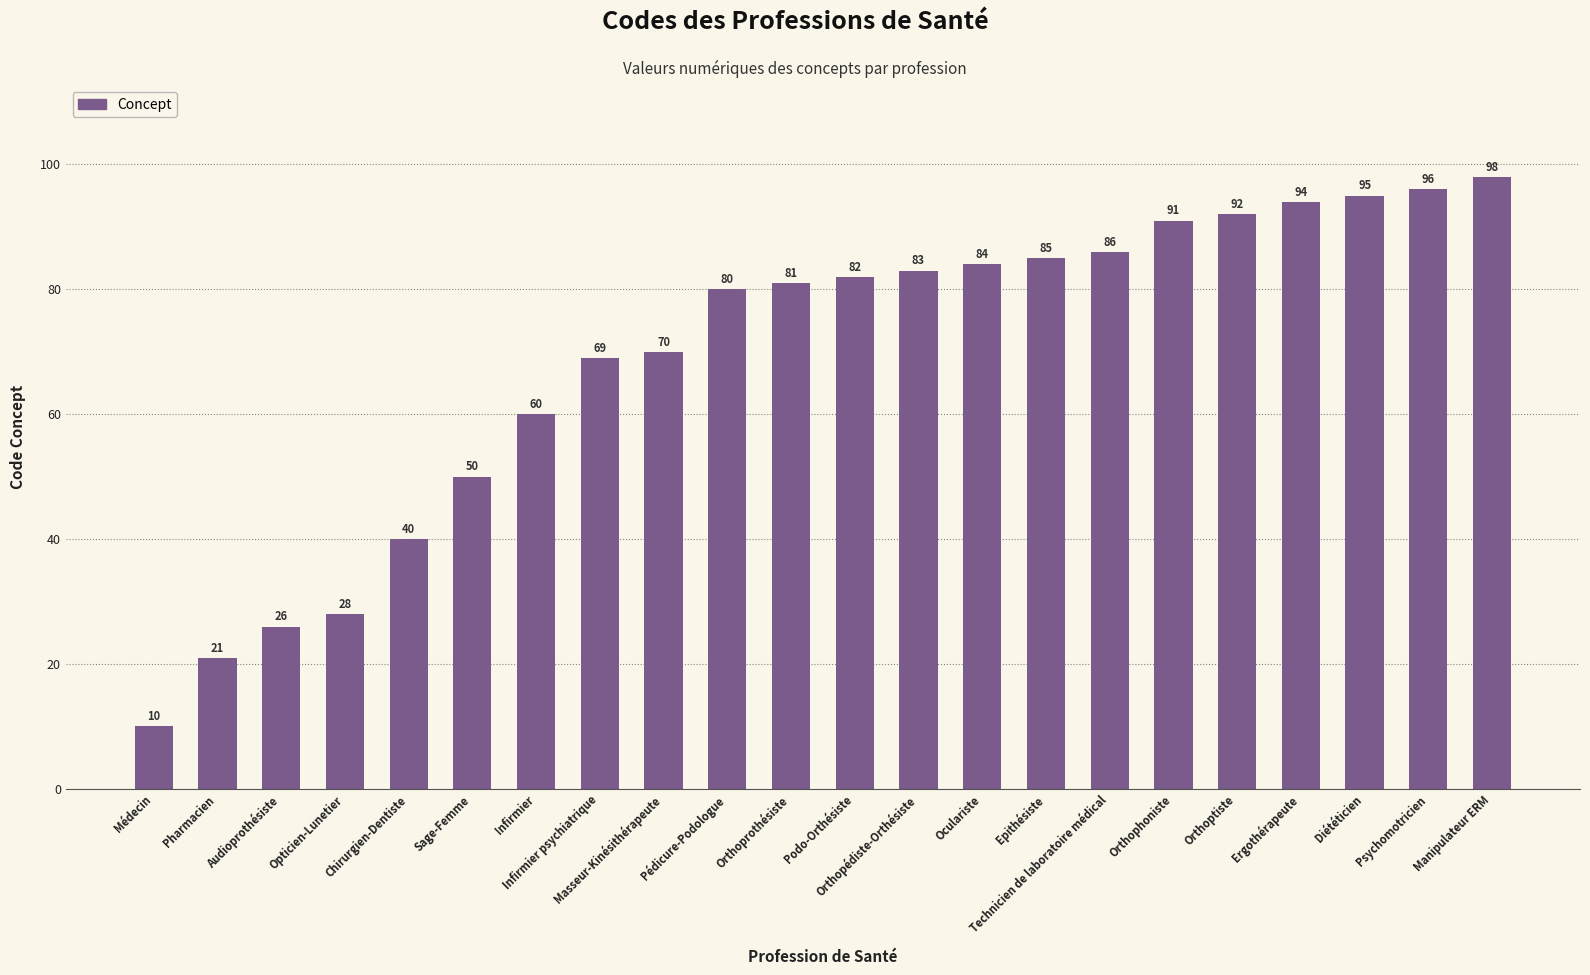

Which category has the highest value across all series?

Manipulateur ERM